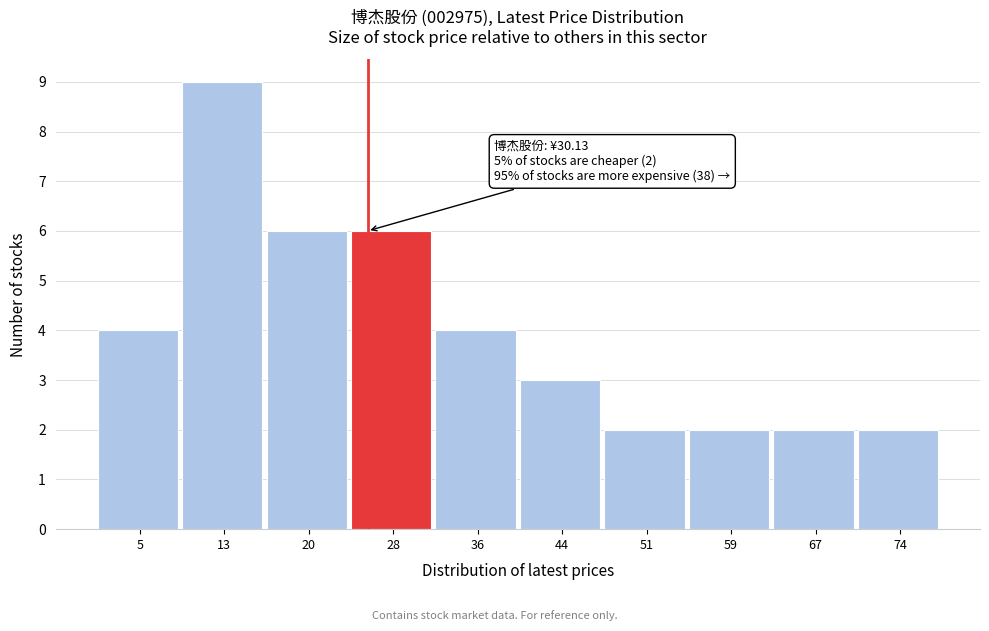

Reading left to right, extract all data points from this chart.

4	9	6	6	4	3	2	2	2	2